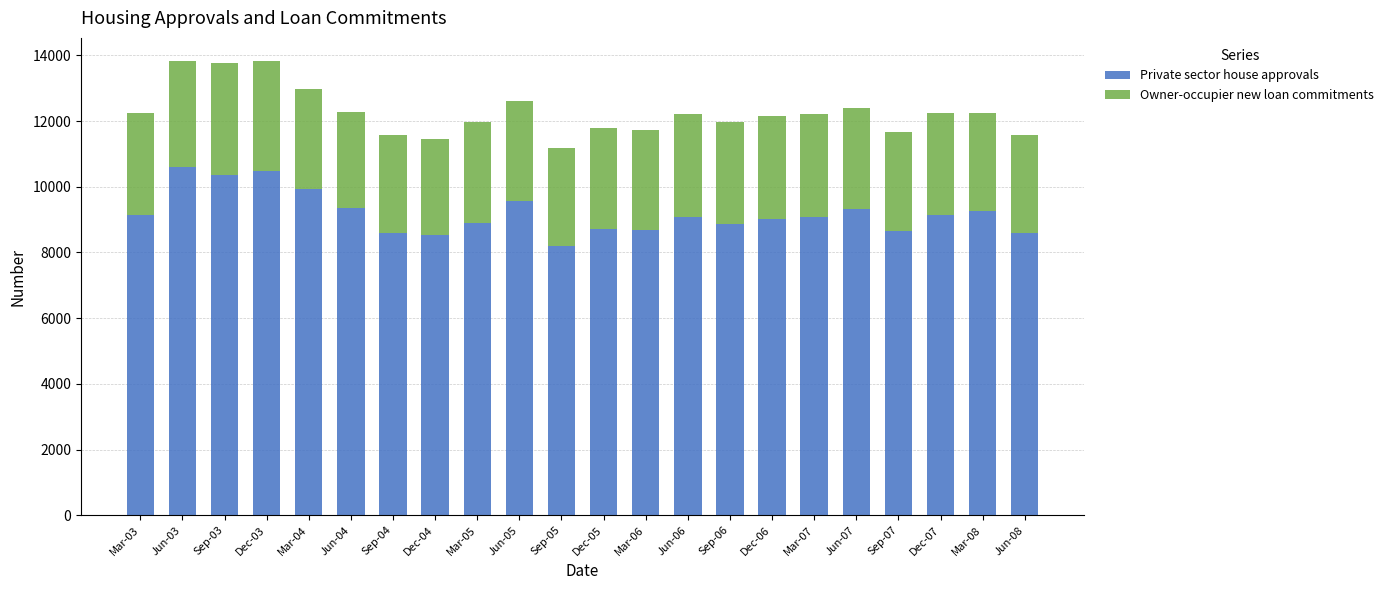

What is the total value across all series at Dec-04?

11463